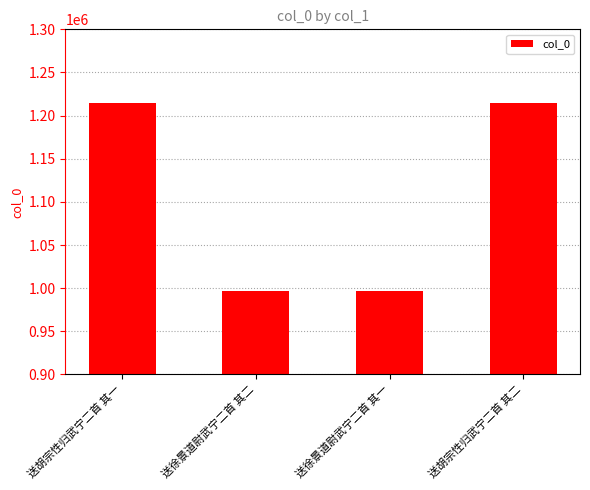

How many series are shown in this chart?

1